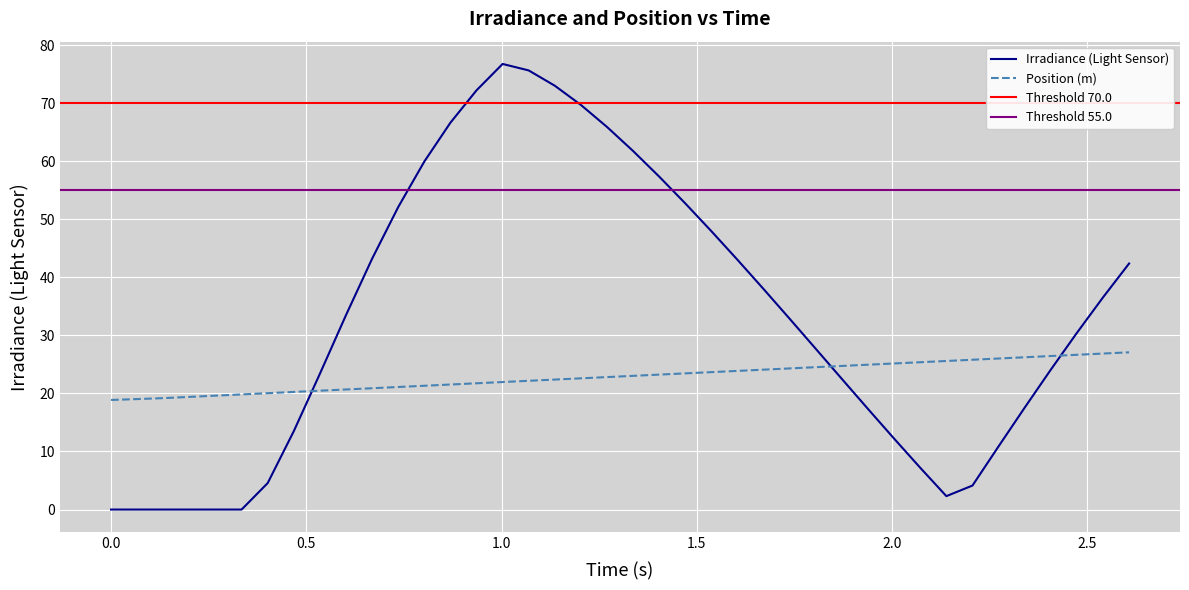

True or false: Position (m) and Irradiance (Light Sensor) intersect in this chart.

True